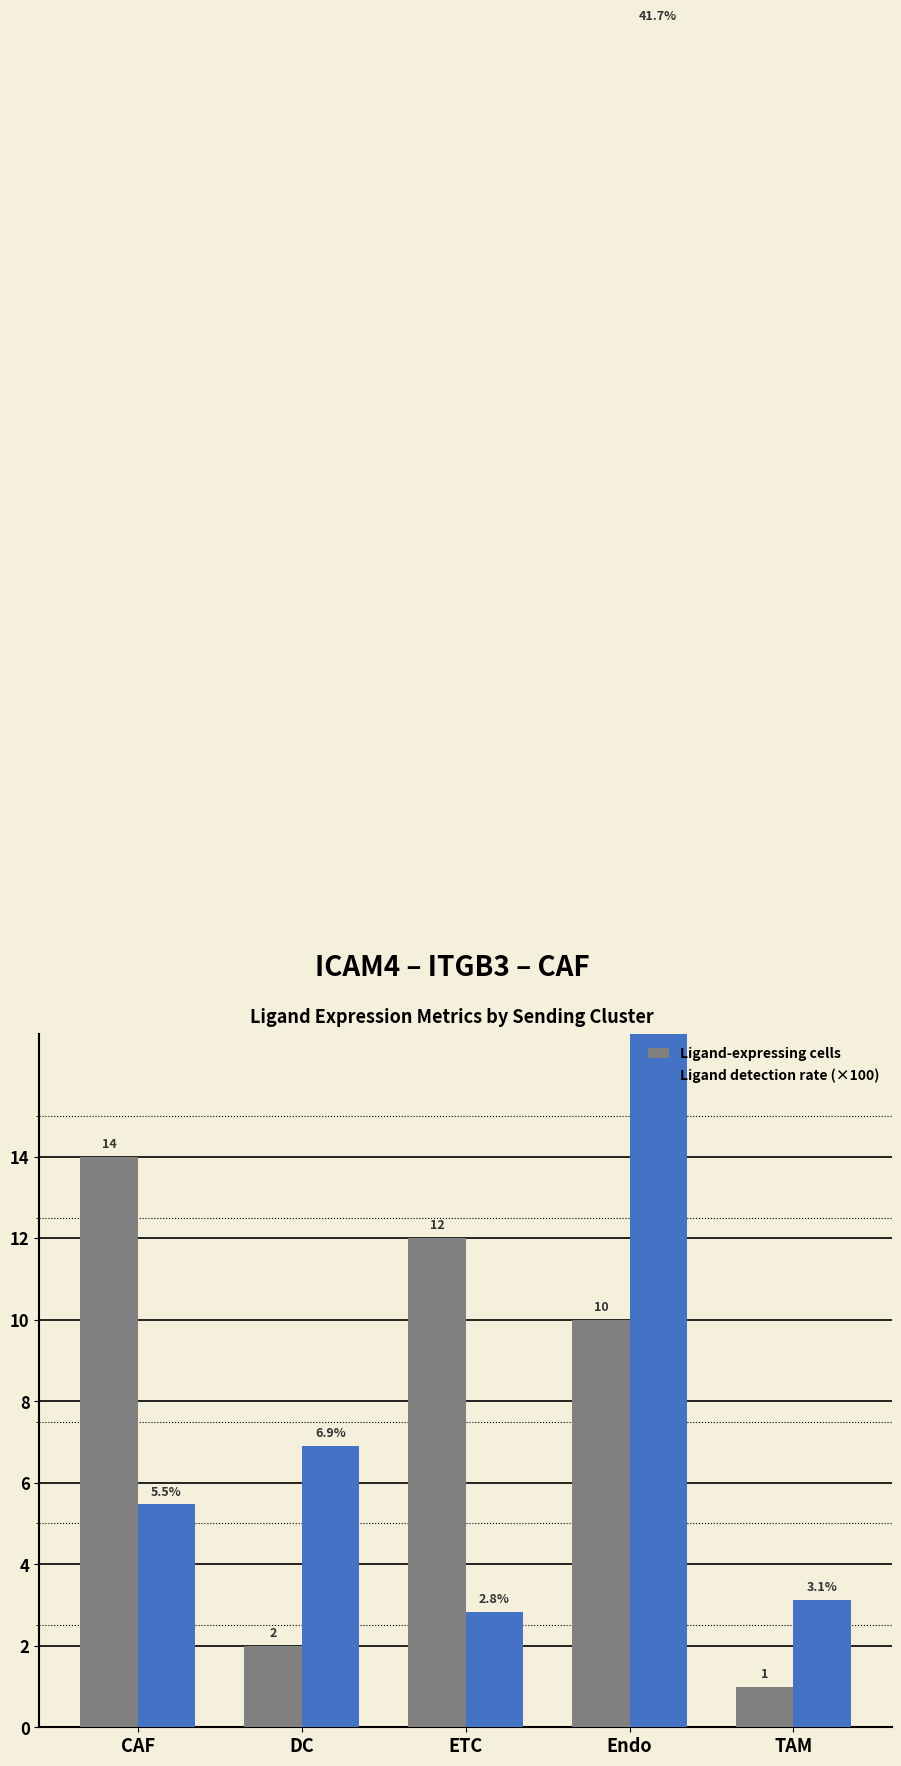

Rank the series at CAF from highest to lowest value.

Ligand-expressing cells, Ligand detection rate (×100)